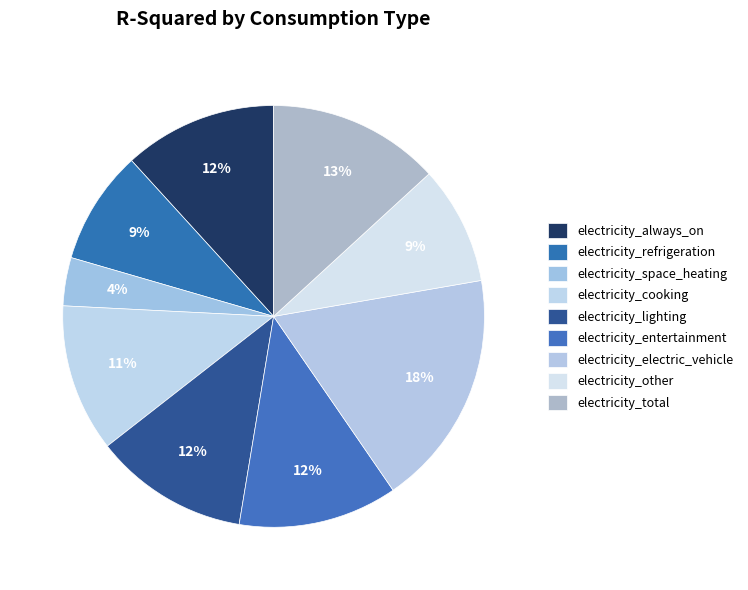

How many slices are in this pie chart?

9